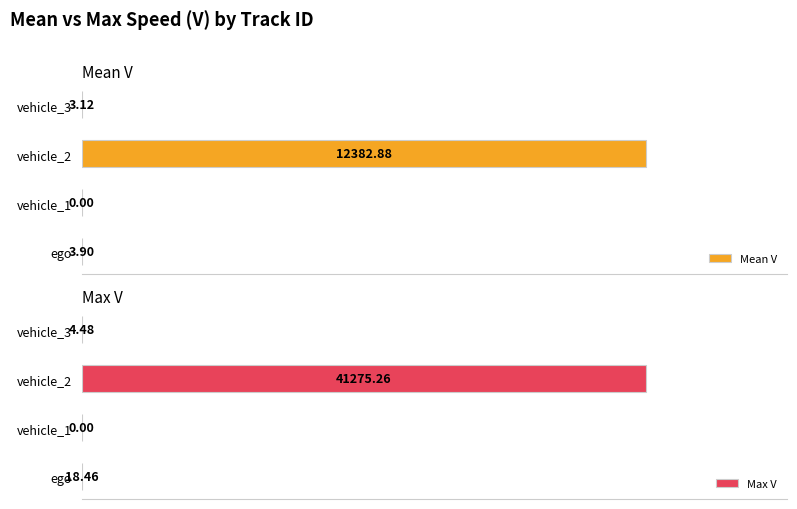

What are all the series names shown in the legend?

Mean V, Max V